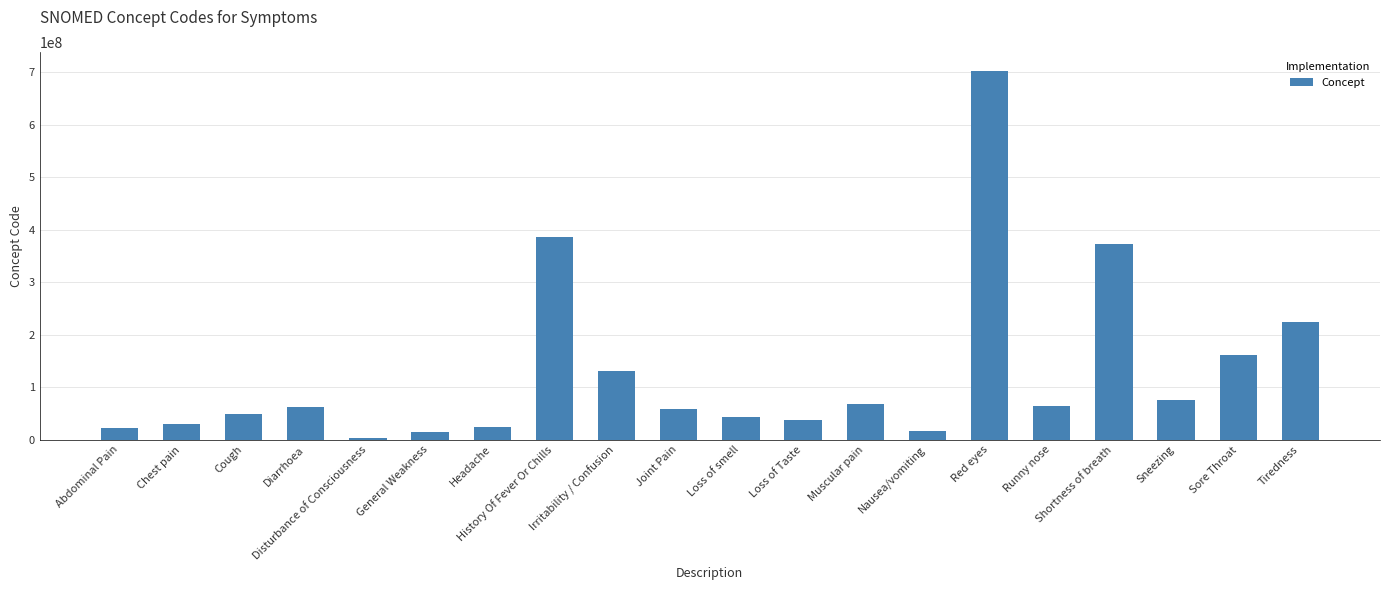

The chart shows a value of 25064002 at Headache. True or false?

True